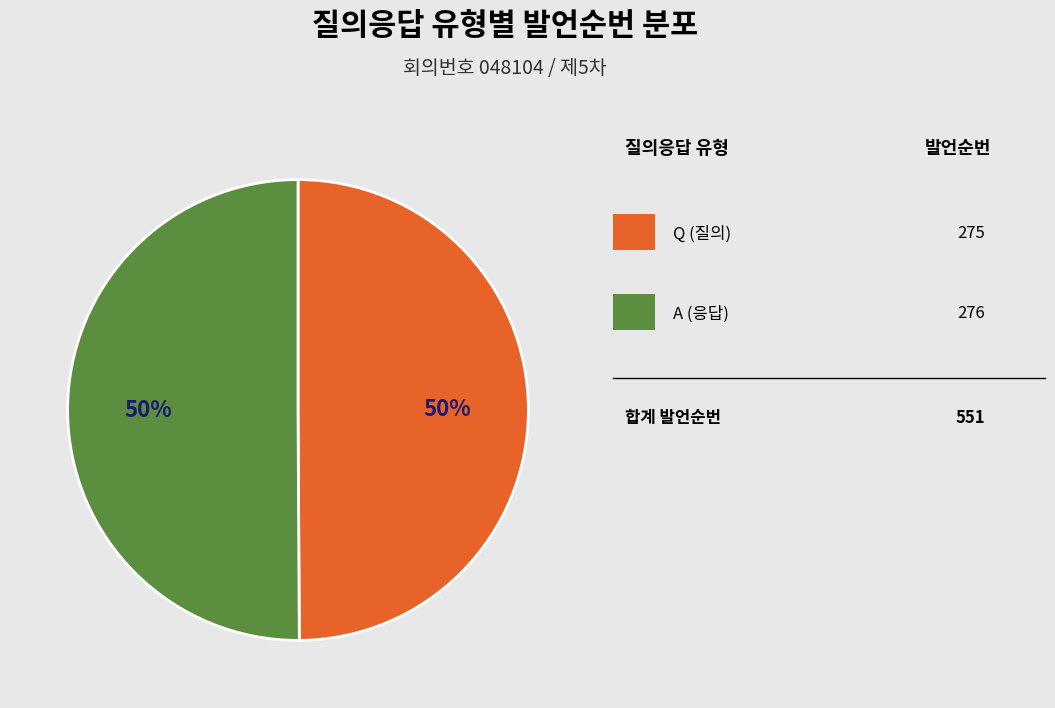

To the nearest percent, what is the average slice percentage?

50%